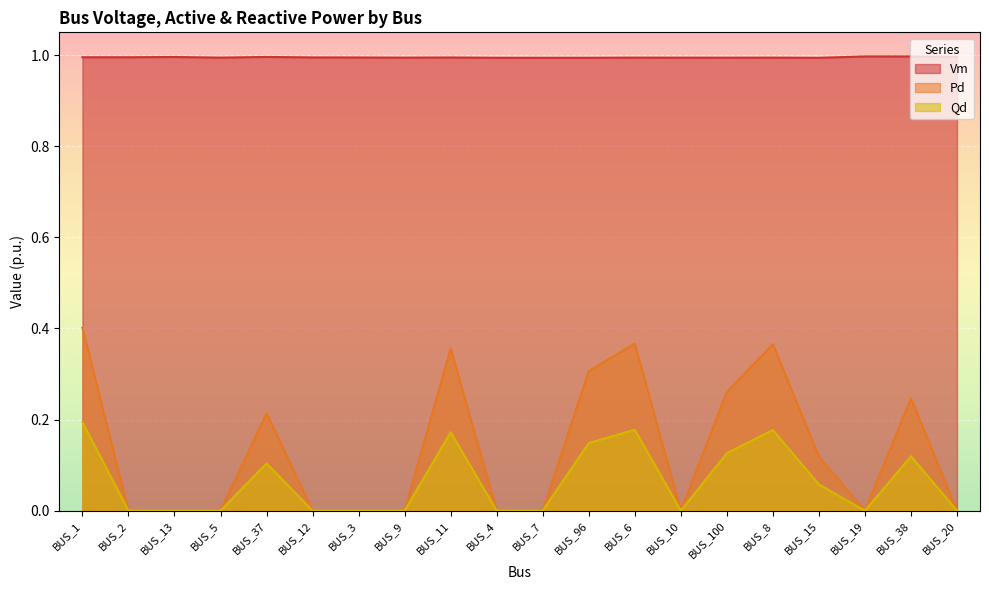

Where is Pd nearest to the value 0?

BUS_2